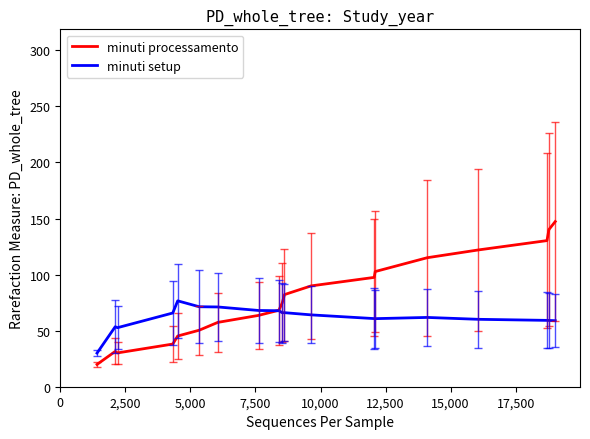

Rank the series by their maximum value, from lowest to highest.

minuti setup, minuti processamento